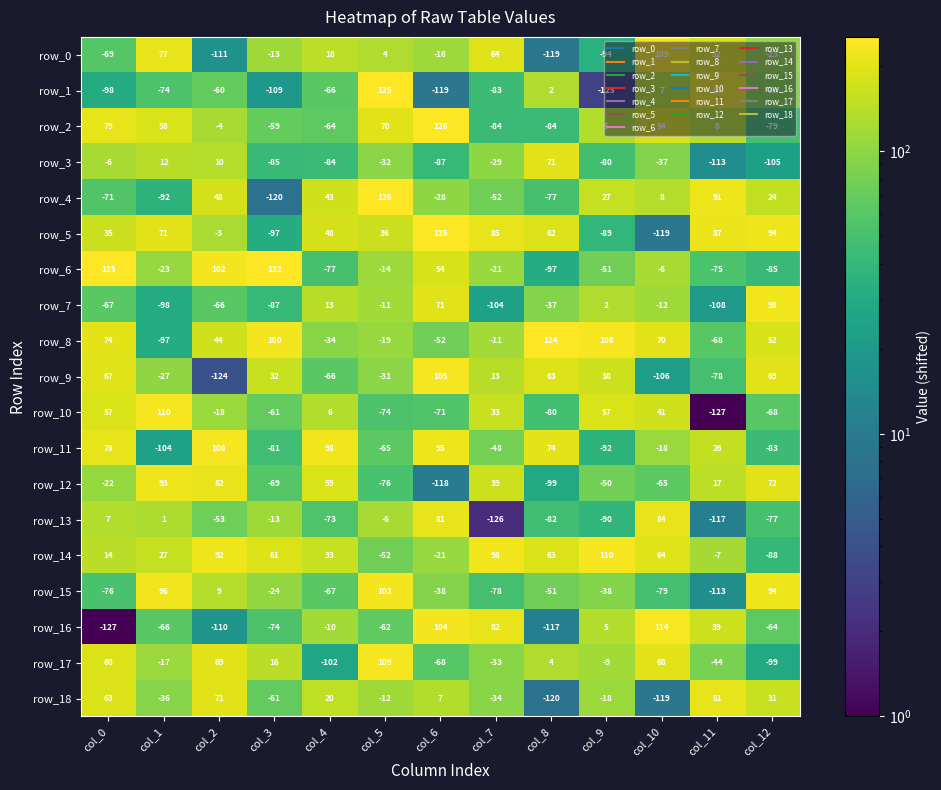

Where does the row_1 series first go above -66?

col_2